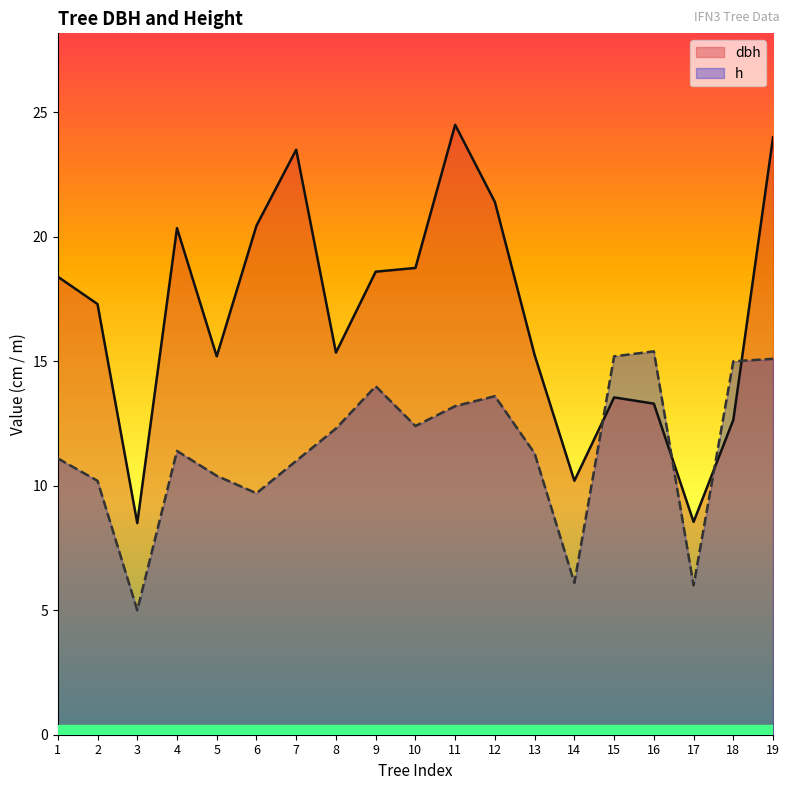

Between which two adjacent categories do h and dbh first intersect?

14 and 15